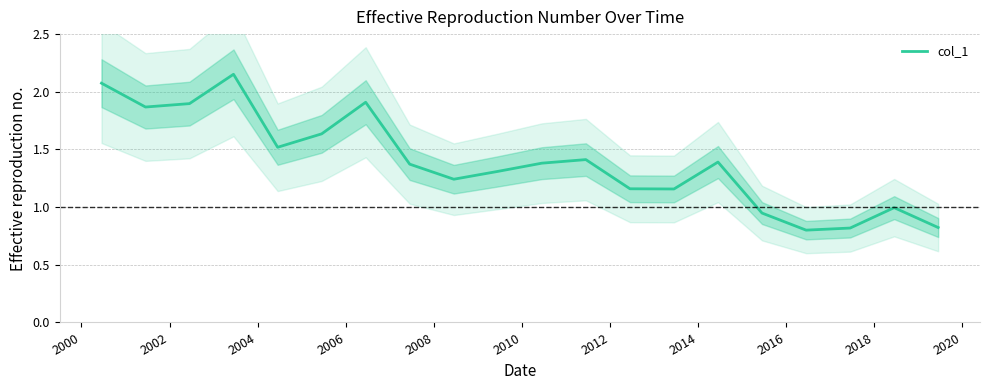

What is the minimum value for col_1?

0.8